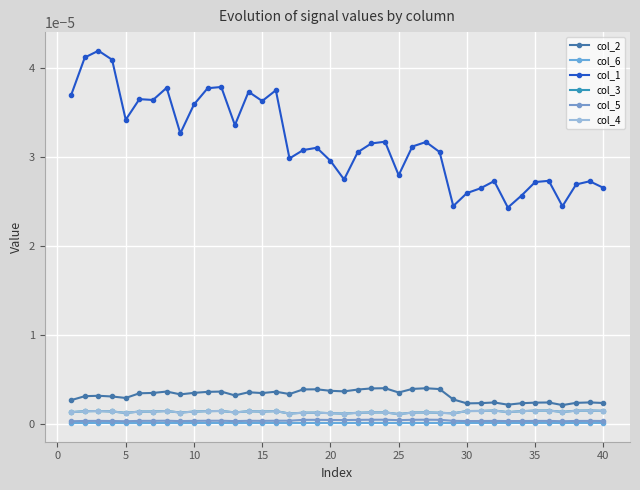

True or false: col_6 and col_1 cross at least once.

False